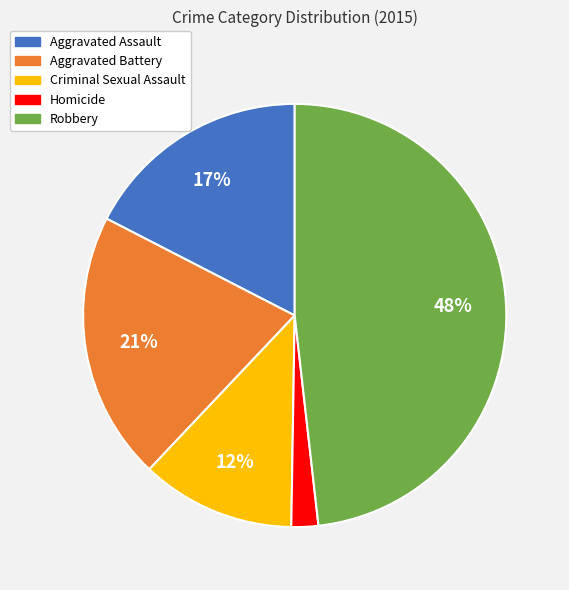

Does any single category account for the majority?

No